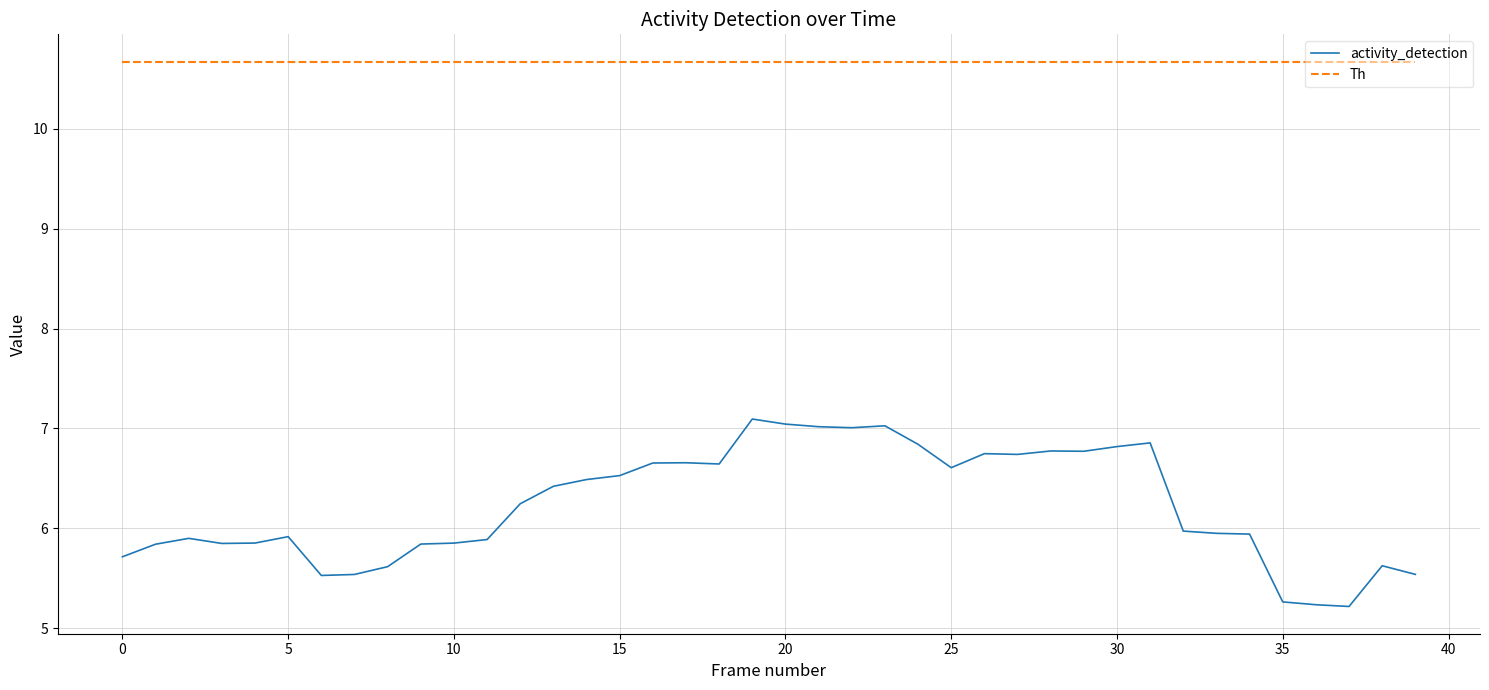

How many categories are shown in the chart?

40